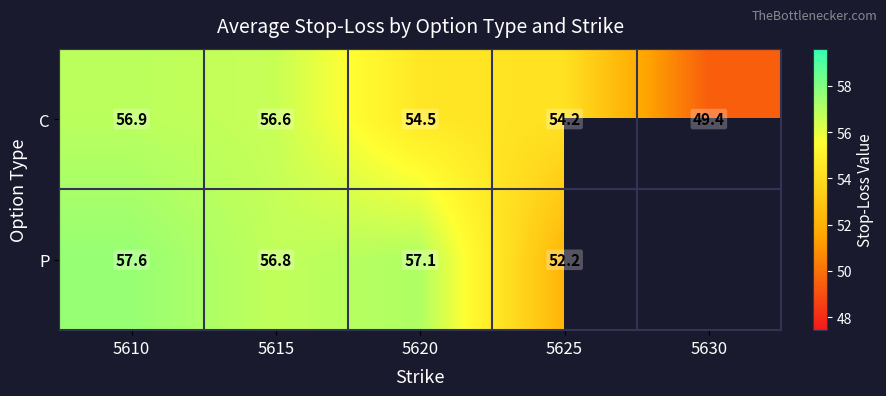

What is the maximum value for C?

56.9